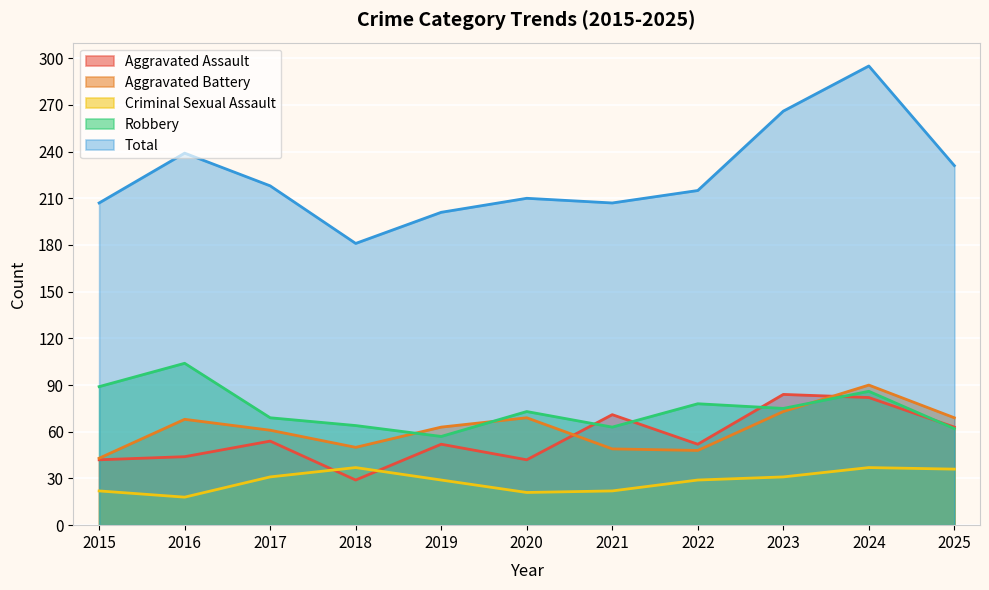

Which has a higher value, 2019 or 2024?

2024